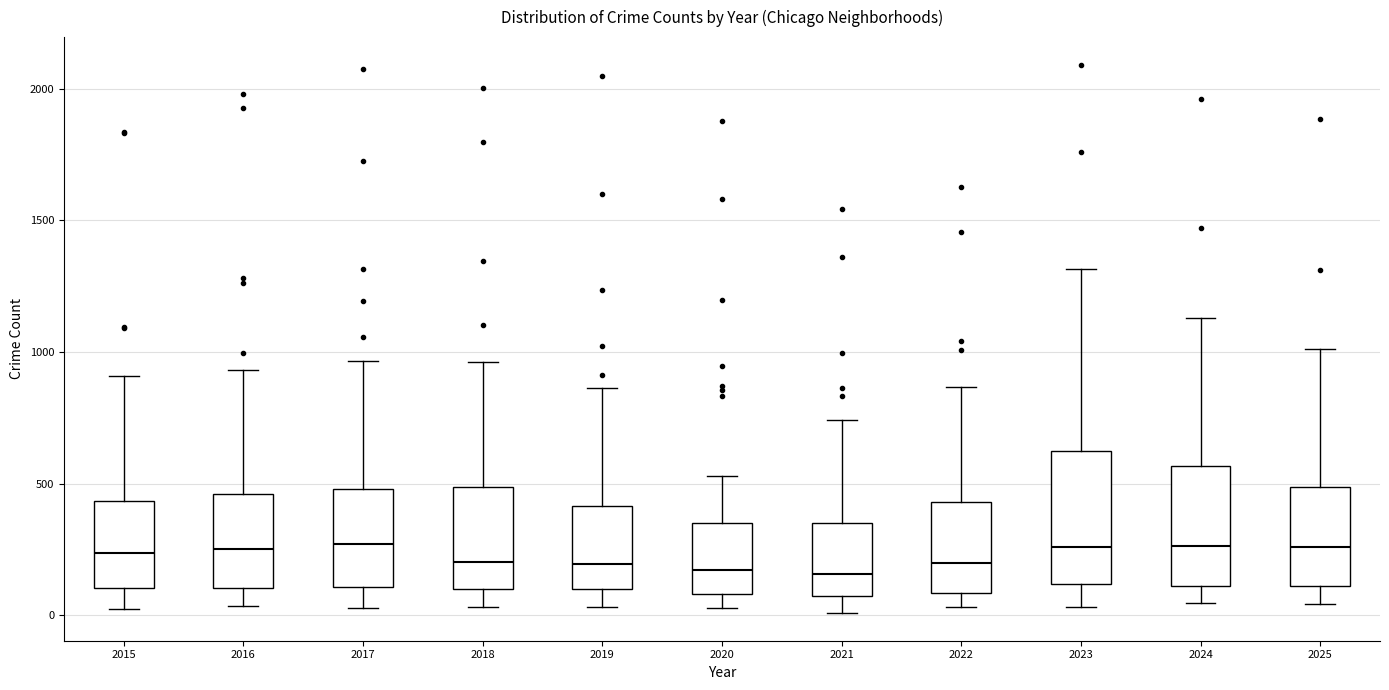

Where does the lower whisker of the box at x = 2023 end on the y-axis? The values are not printed on the chart, so give them approximately, as read against the axis.

50